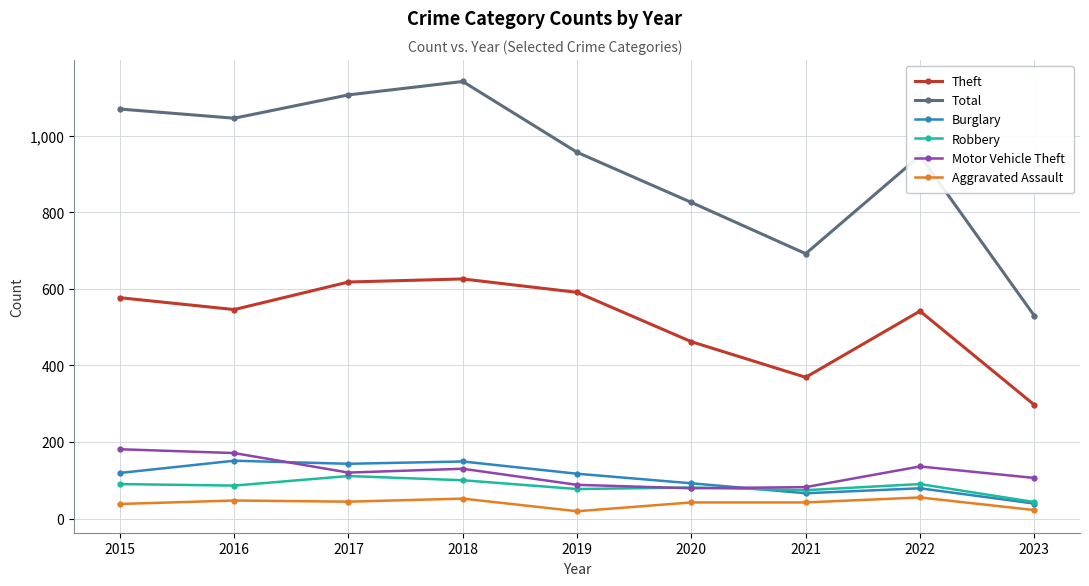

Does the chart have visible grid lines?

Yes